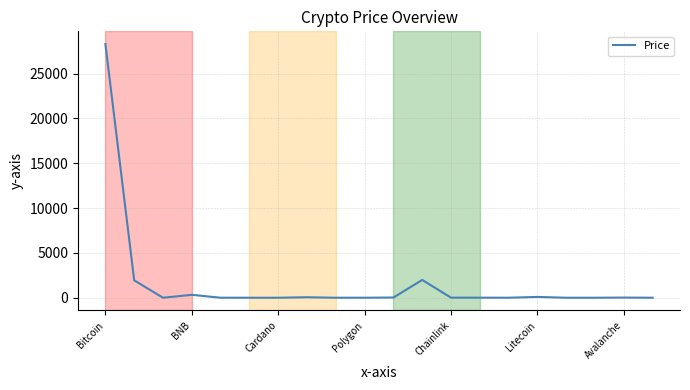

What is the maximum value shown in the chart?

28288.8